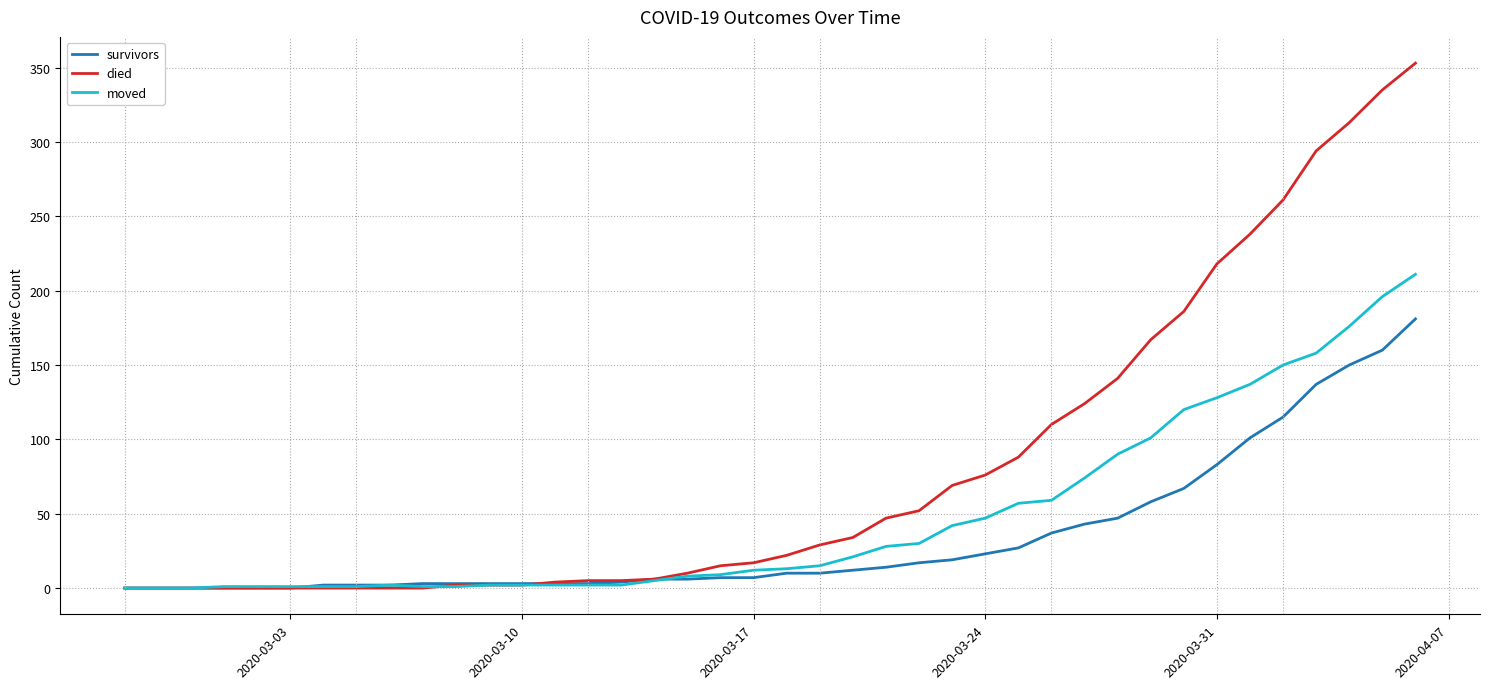

Rank the series by their maximum value, from lowest to highest.

survivors, moved, died